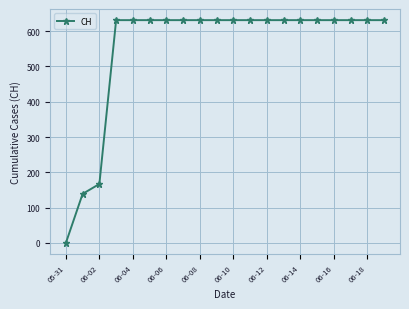

Count the number of data series in this chart.

1